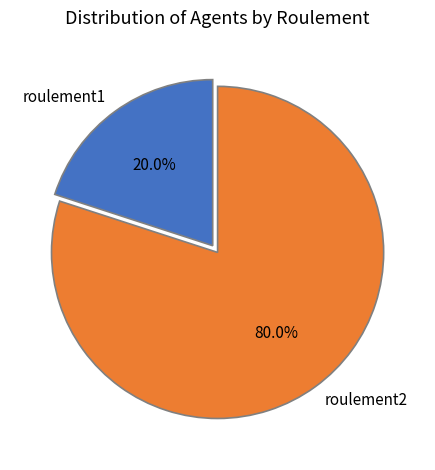

Is roulement1 the majority of the pie?

No